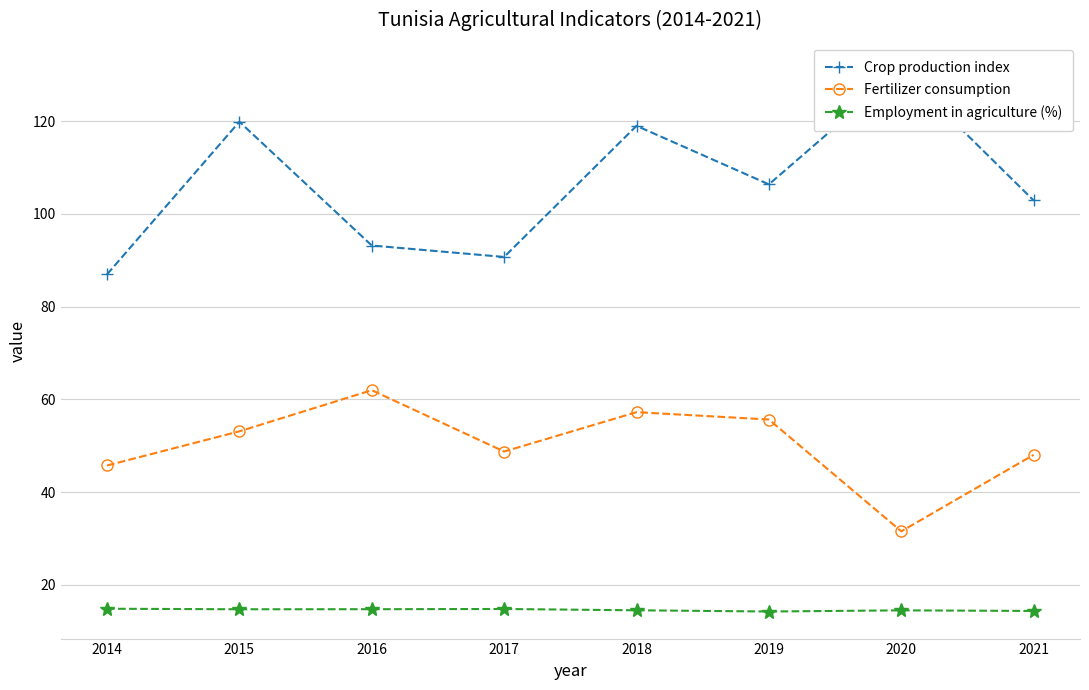

What value does the Employment in agriculture (%) series have at 2016?

14.8